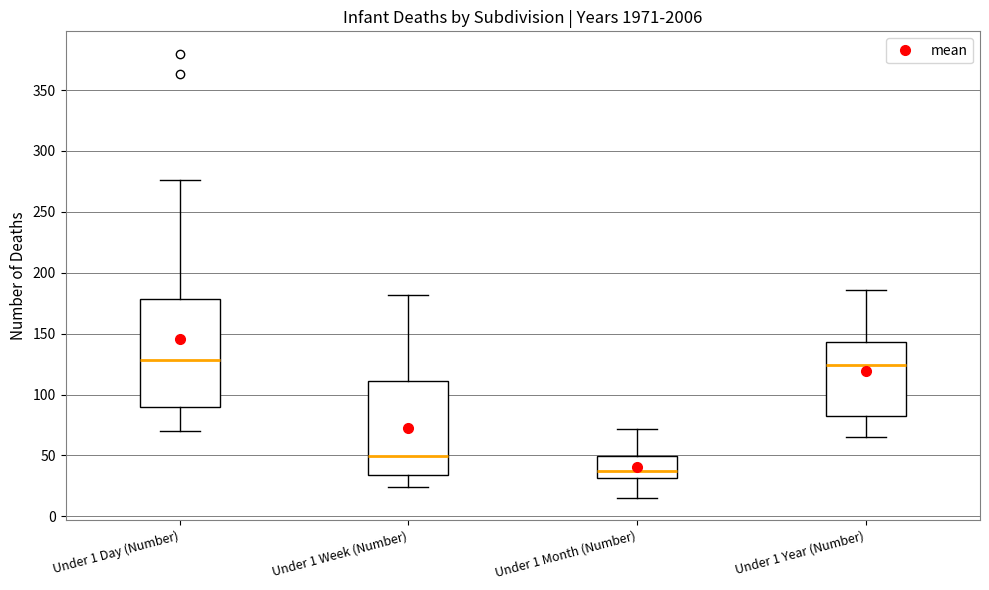

Where is the upper edge of the box for Under 1 Year (Number) on the y-axis? The values are not printed on the chart, so give them approximately, as read against the axis.

145